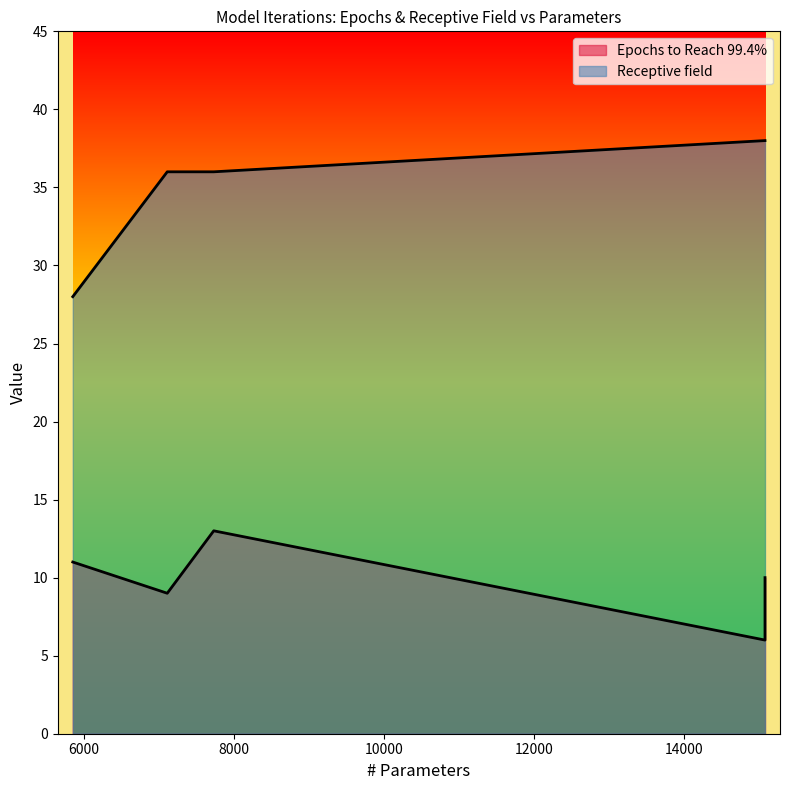

Reading left to right, what are all the values shown in this chart?

Epochs to Reach 99.4%: 15082=6	15082=10	7730=13	7110=9	5850=11
Receptive field: 15082=38	15082=38	7730=36	7110=36	5850=28